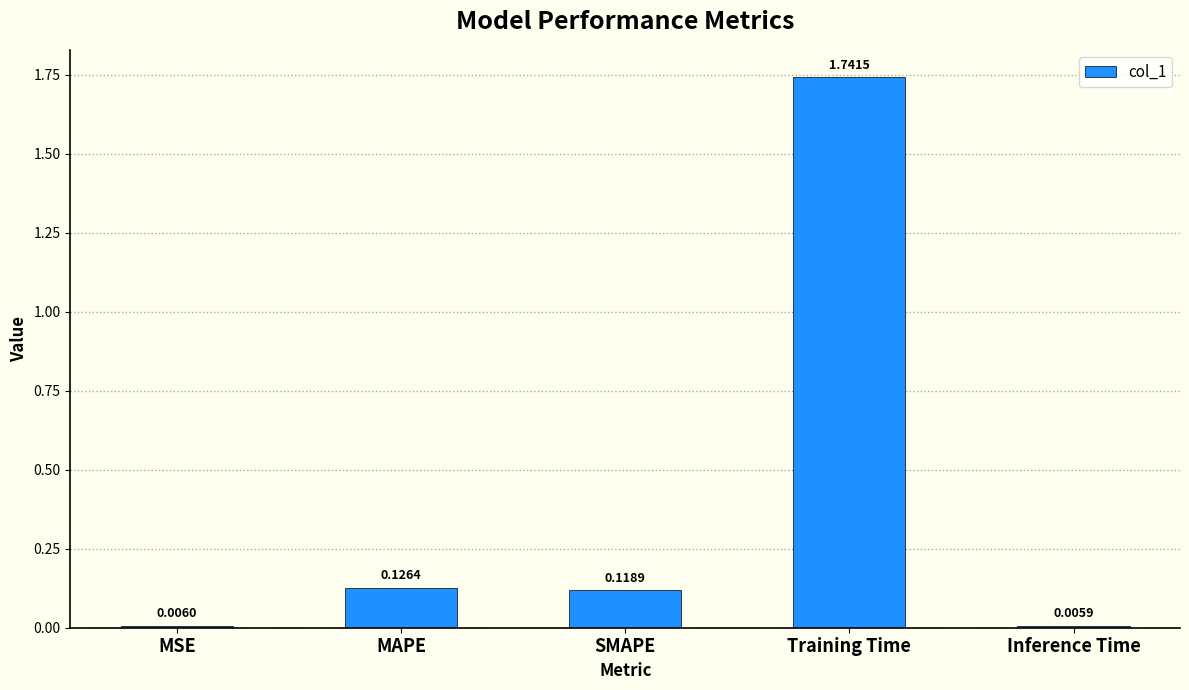

What position from the right is Training Time?

2